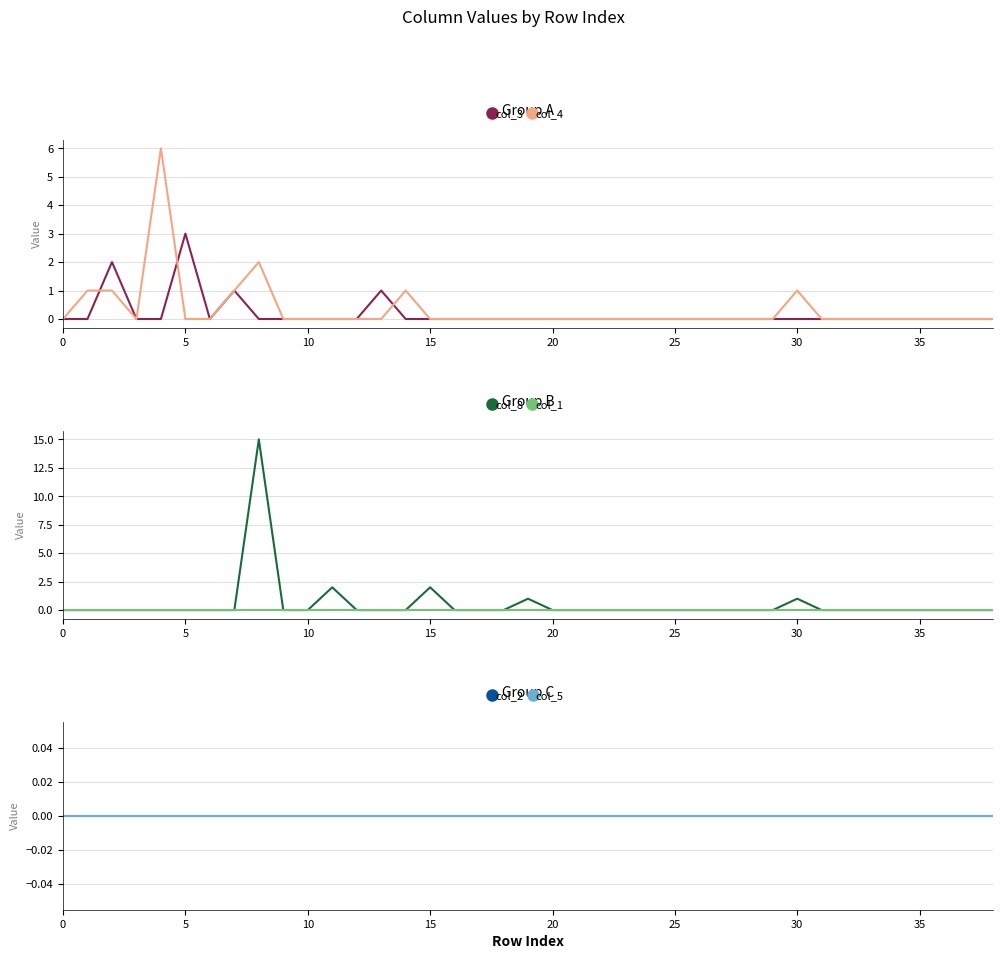

In col_4, how many points are higher than both neighbors (excluding endpoints)?

4